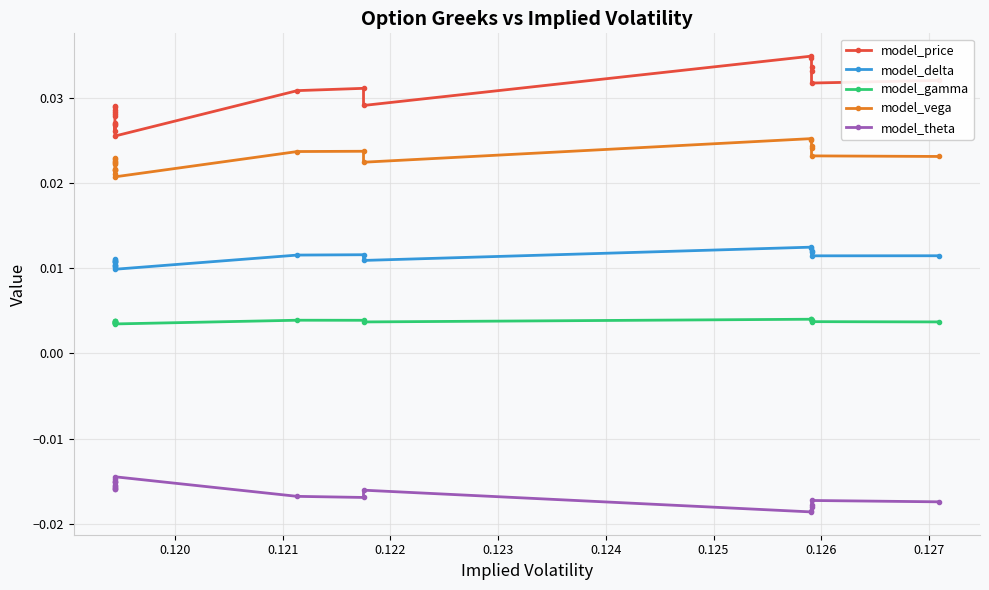

True or false: model_vega and model_gamma cross at least once.

False